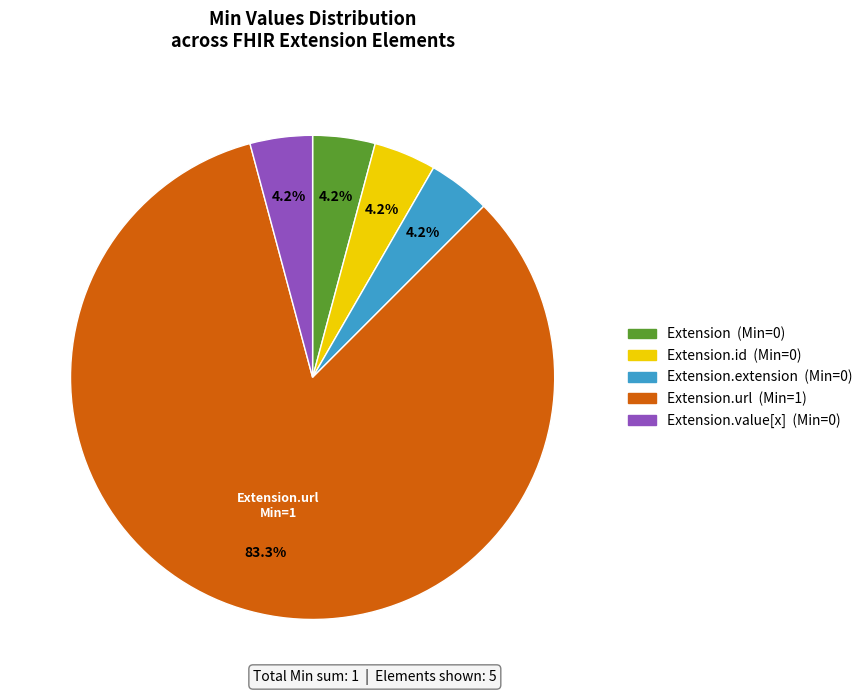

Does any single category account for the majority?

Yes